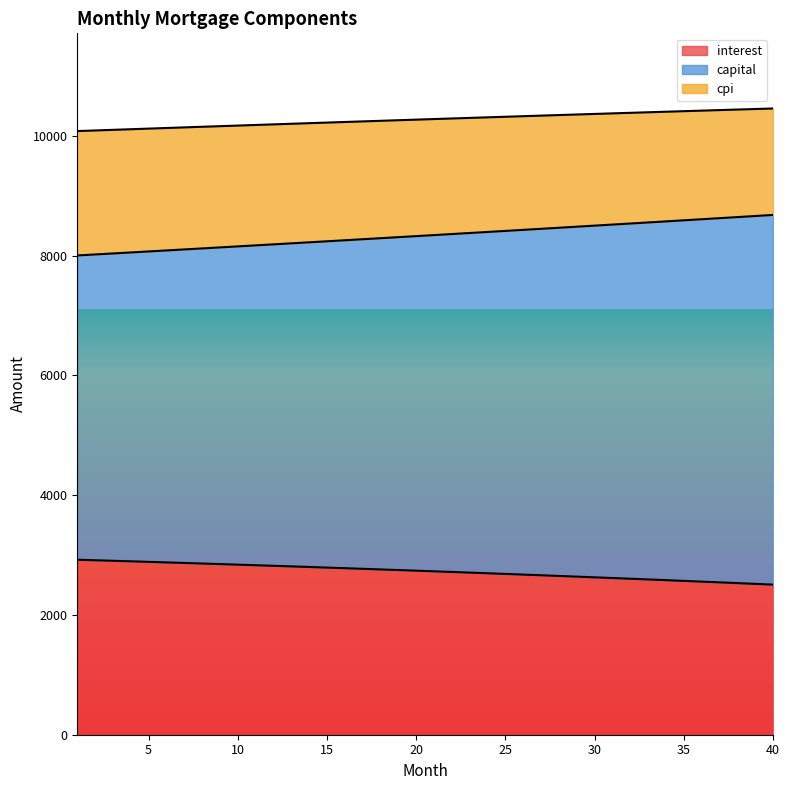

True or false: capital and cpi intersect in this chart.

False